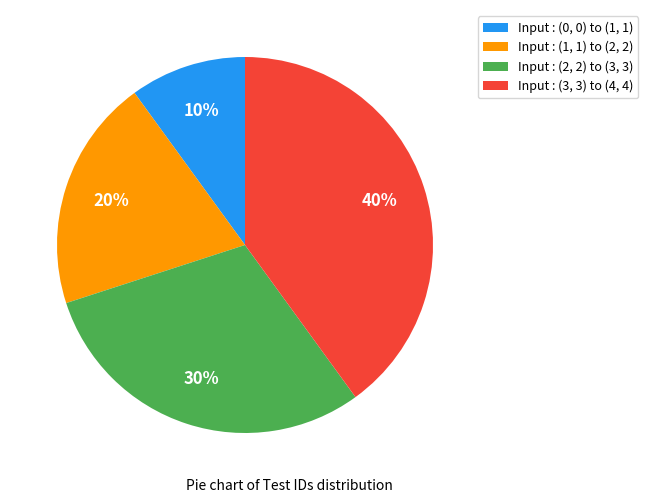

To the nearest percent, what is the average slice percentage?

25%